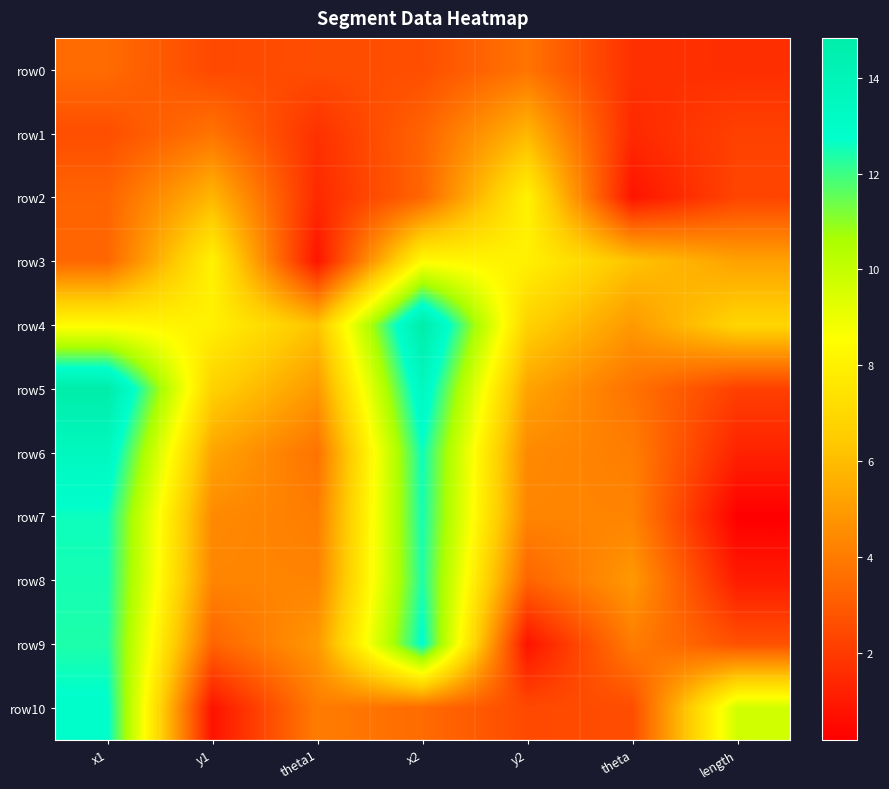

Which label corresponds to the largest value in the chart?

x2